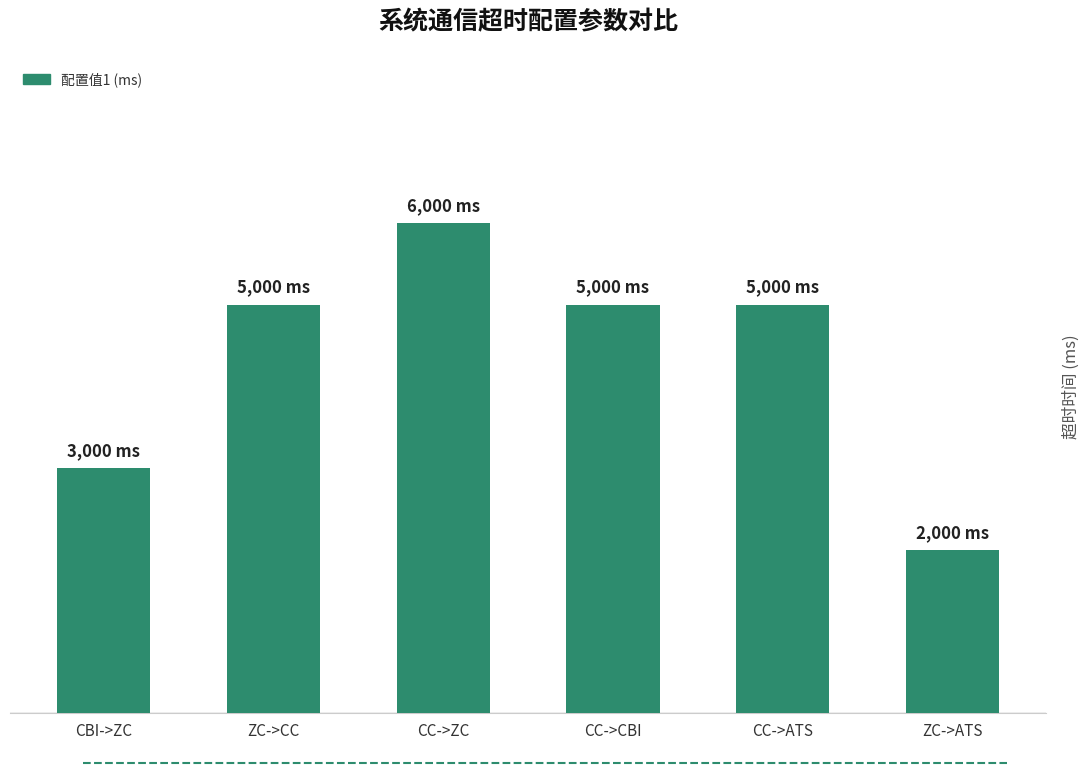

Are the bars horizontal?

No